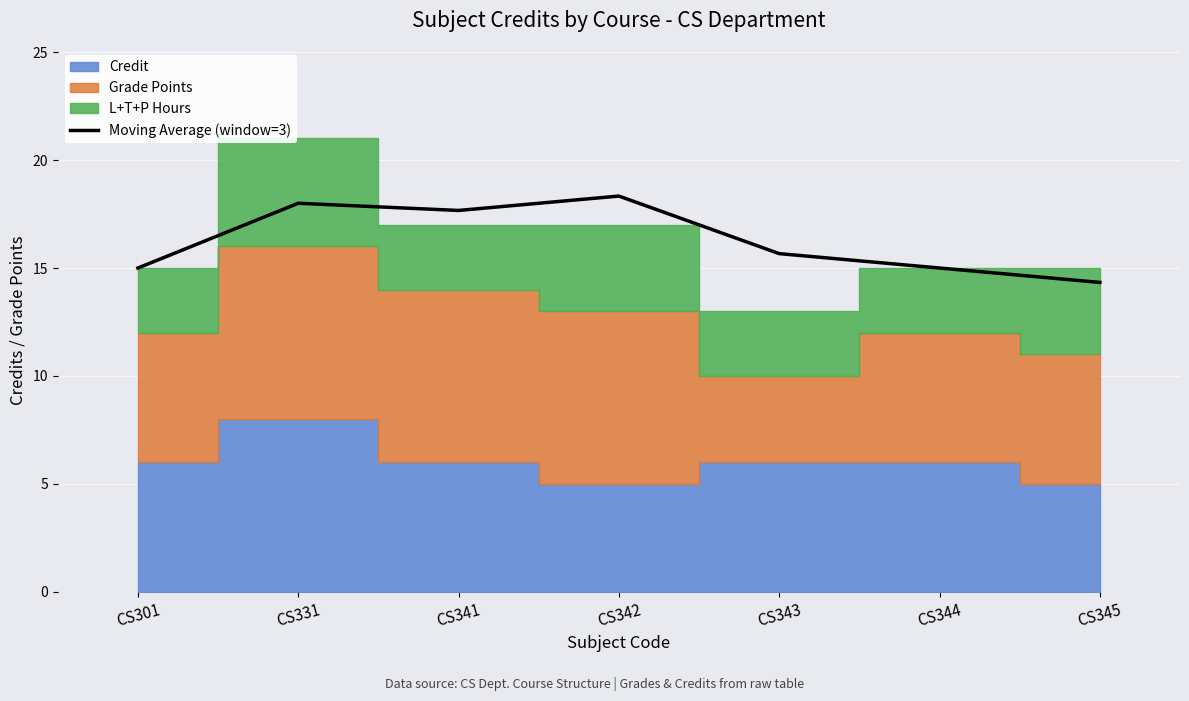

What is the change in value from CS341 to CS345?

-3.3